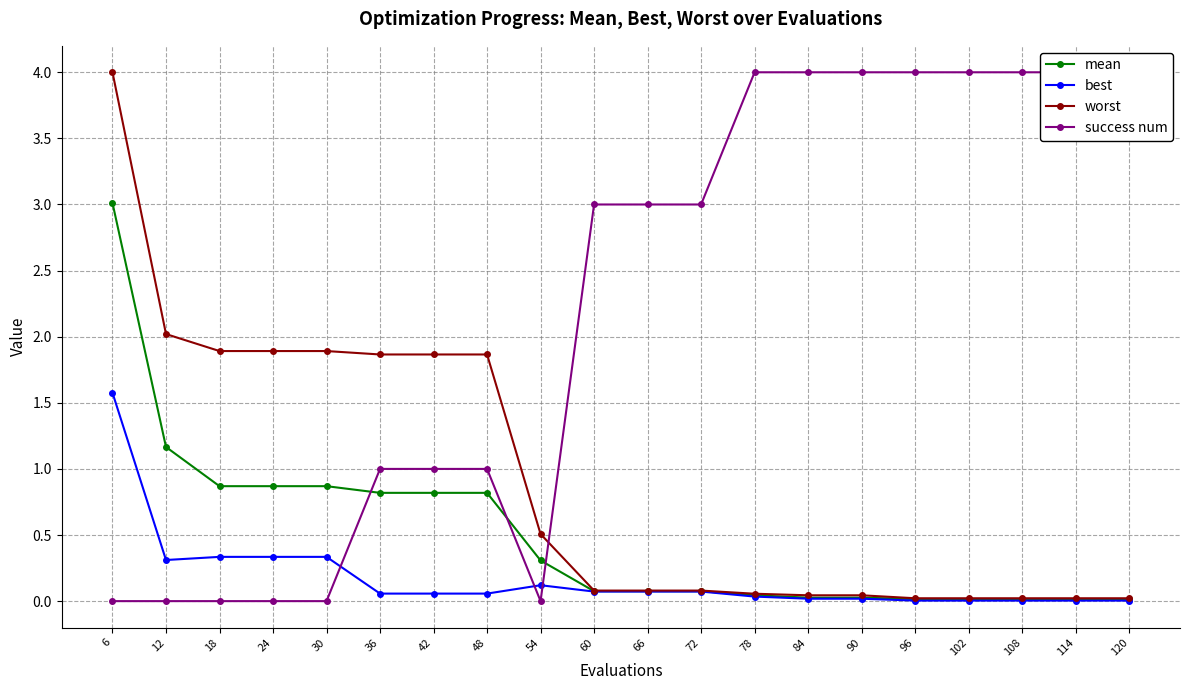

Between 84 and 90, which series saw the biggest shift?

mean